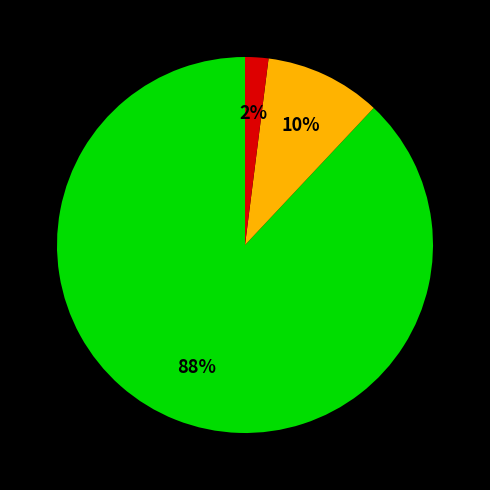

Is there a majority slice in this chart?

Yes